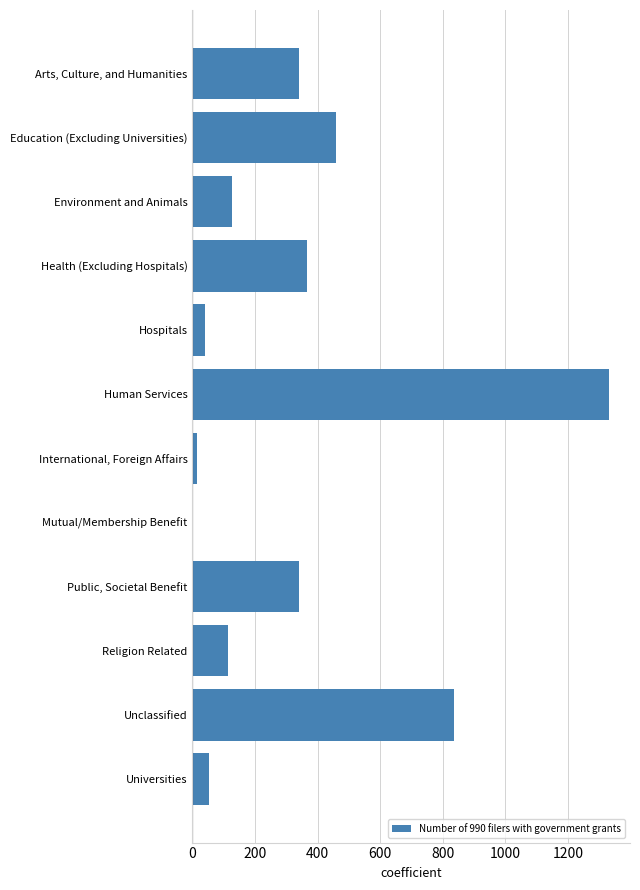

What is the change in value from Education (Excluding Universities) to Environment and Animals?

-332